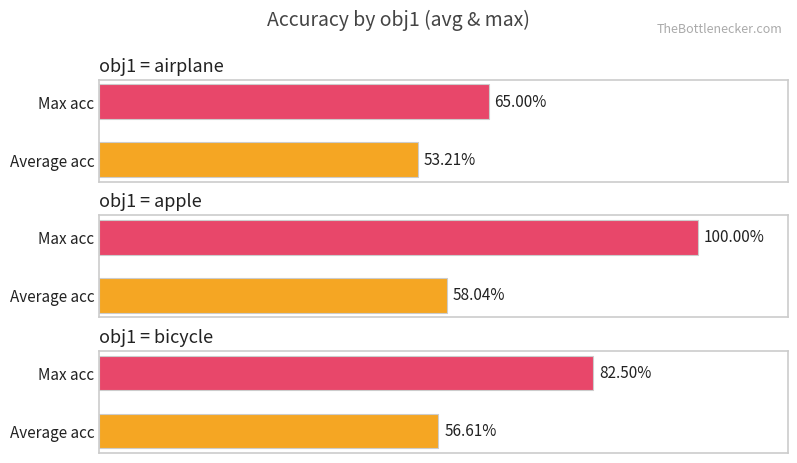

True or false: airplane has a value of 0.3 at chair.

False